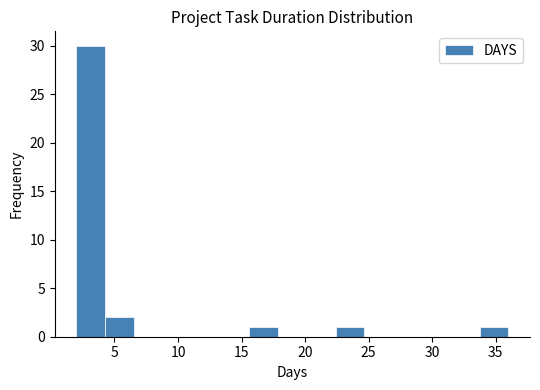

What is the height of the bar covering 22.5 to 24.5 on the x-axis? Neither the bar edges nor the heights are printed on the chart, so give them approximately, as read against the axes.

1